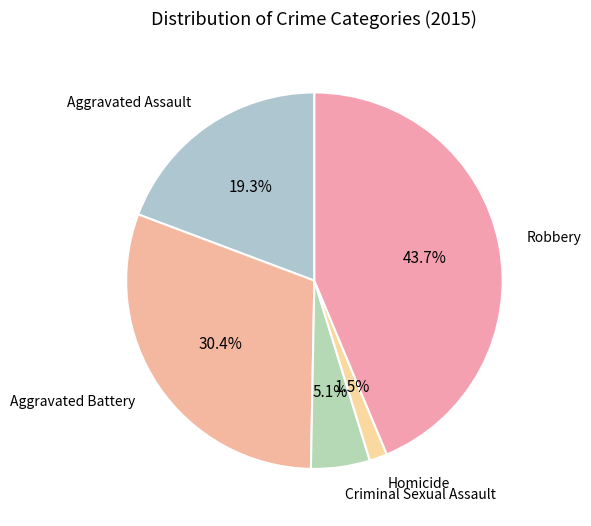

How many segments does this pie chart have?

5